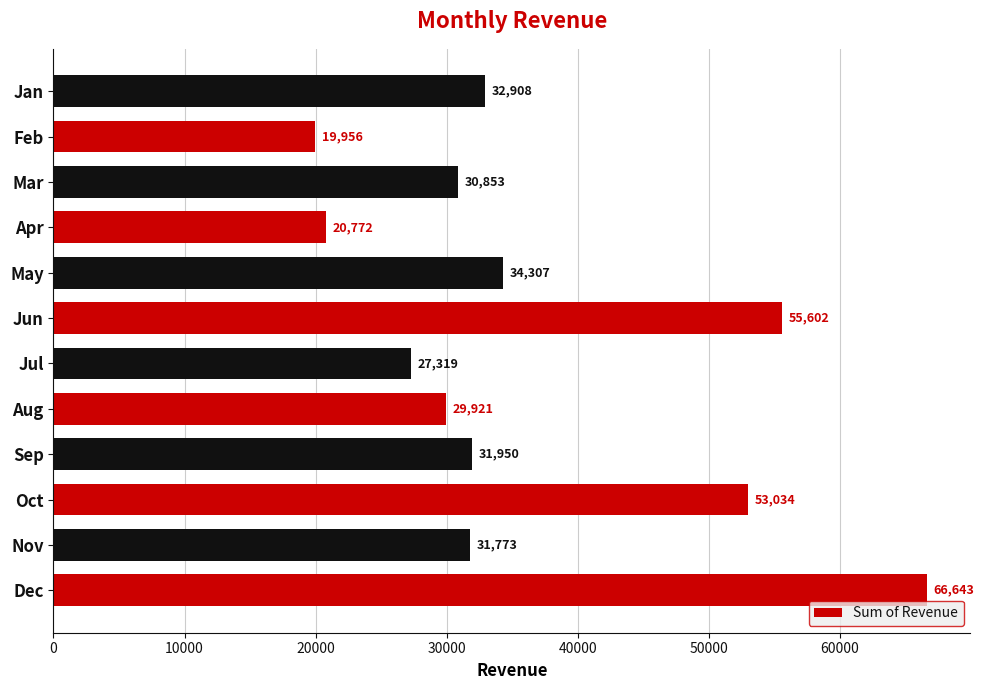

Rank the categories by value from lowest to highest.

Feb, Apr, Jul, Aug, Mar, Nov, Sep, Jan, May, Oct, Jun, Dec